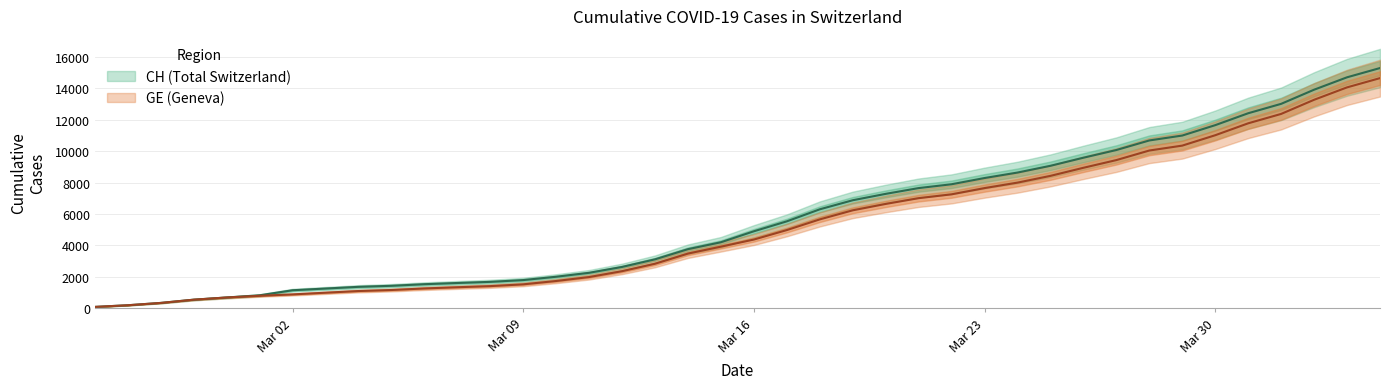

True or false: CH and GE cross at least once.

False